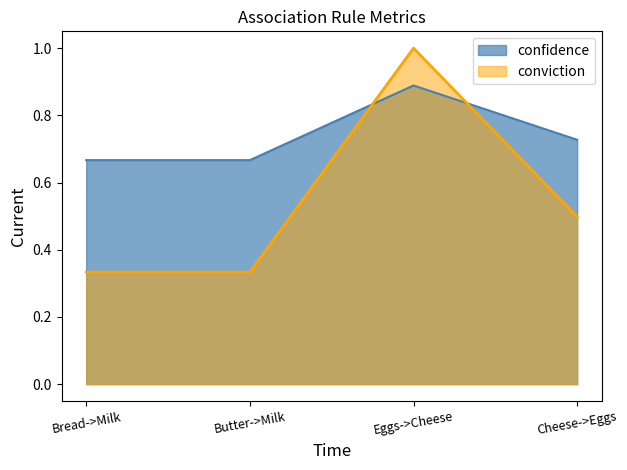

Is the value of confidence at Bread->Milk greater than the value of conviction at Butter->Milk?

Yes